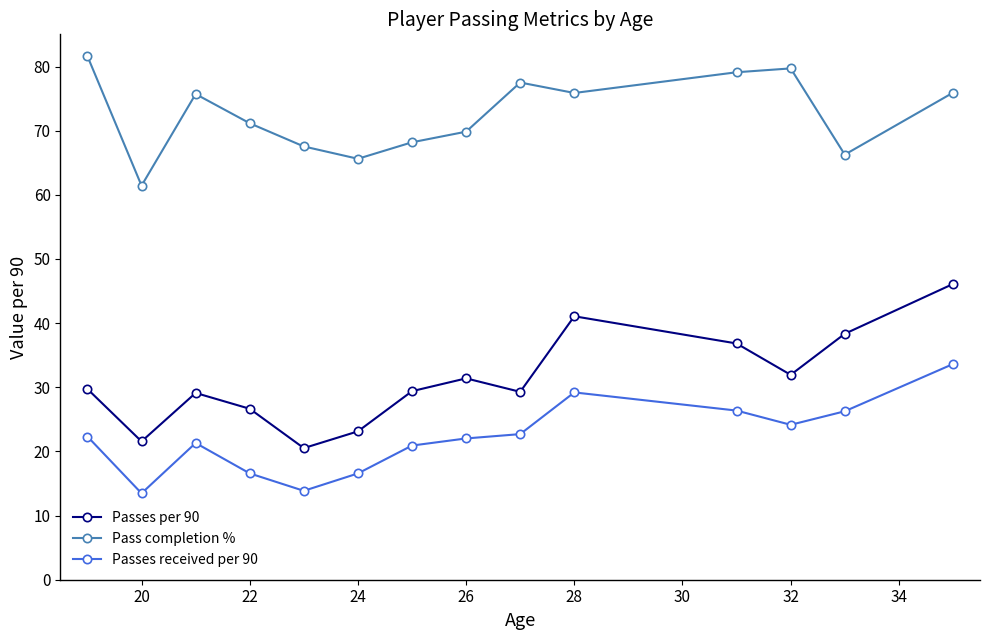

What is the minimum value shown in the chart?

13.5